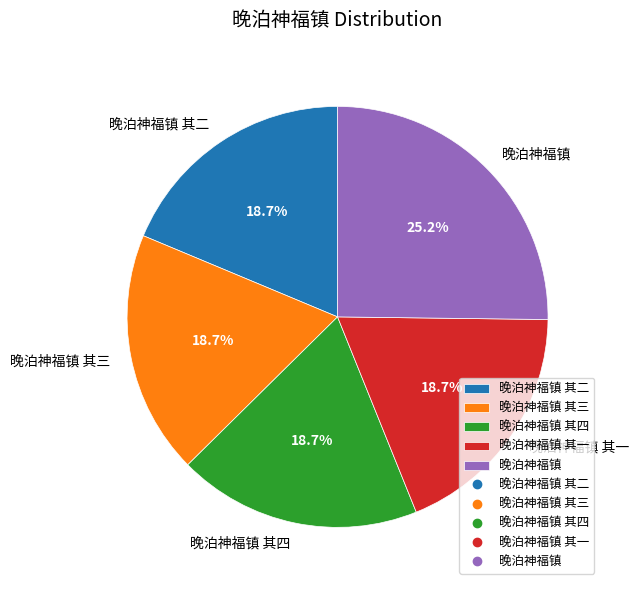

What is the largest slice in the pie chart?

晚泊神福镇